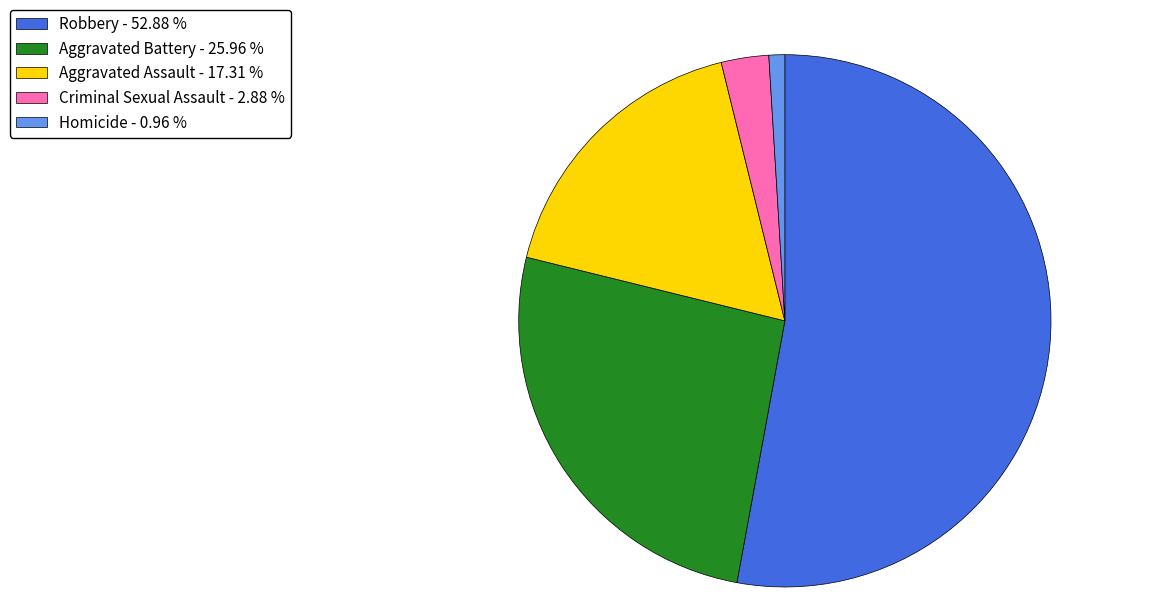

True or false: Criminal Sexual Assault accounts for 3% of the total.

True